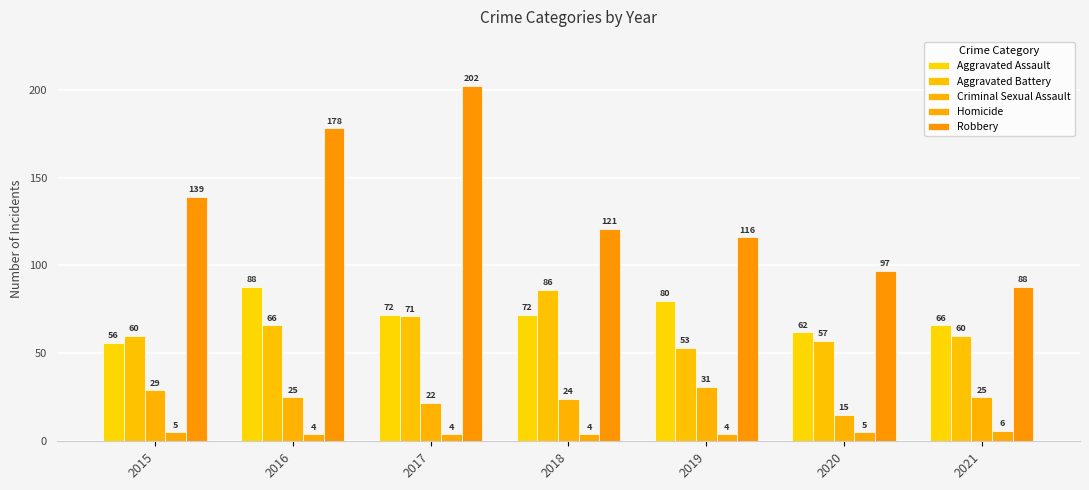

Is it true that Robbery equals 116 at 2019?

True